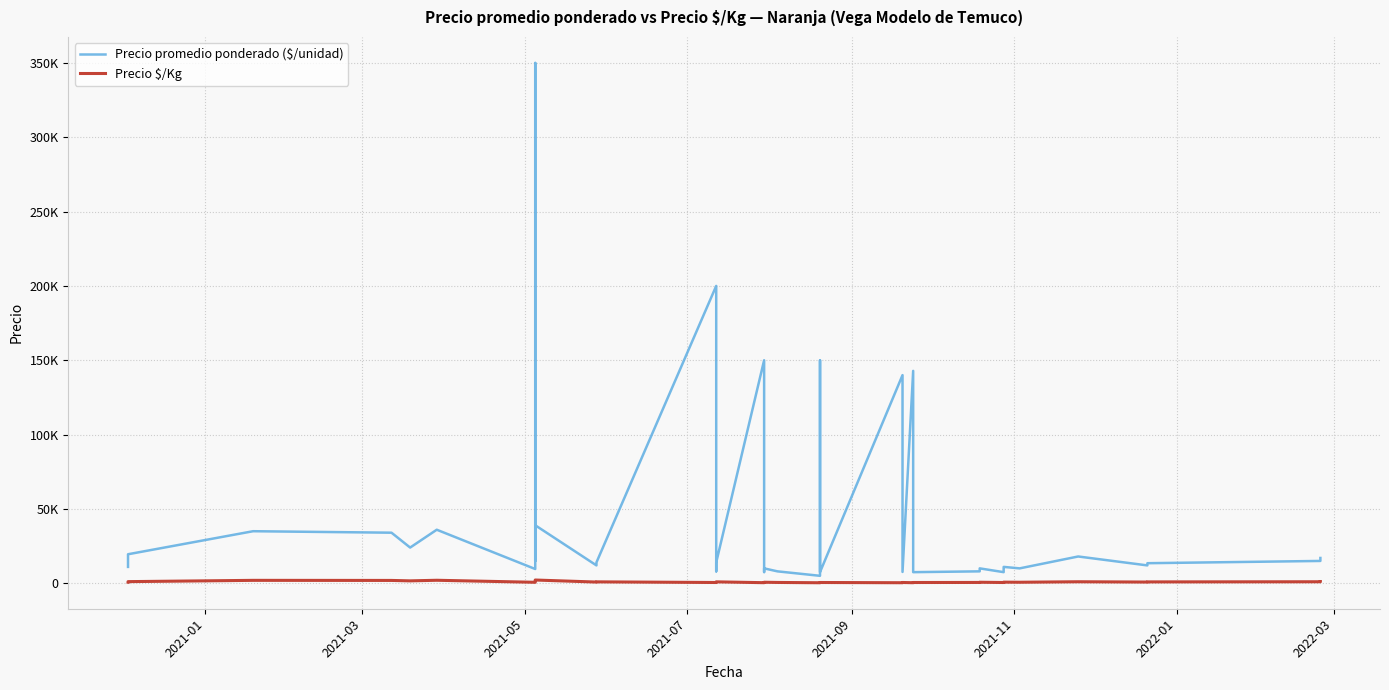

The value of Precio $/Kg at 2021-03 is 1000. True or false?

True